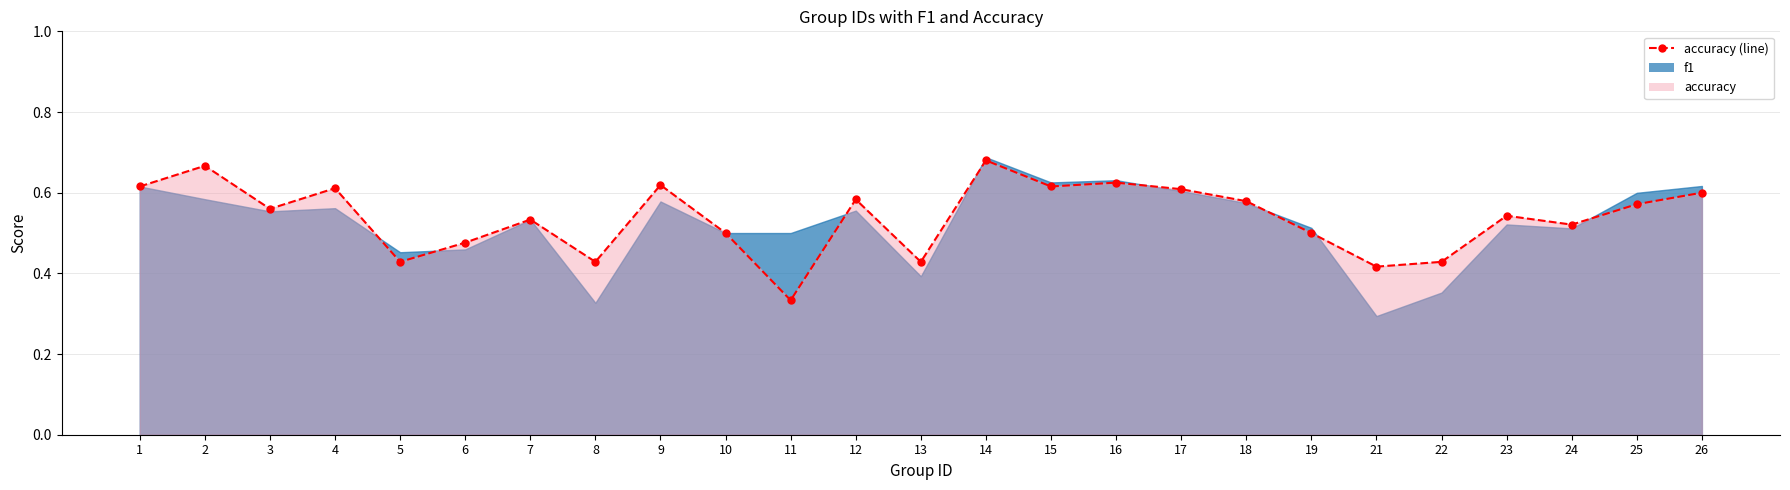

Is it true that the value at 16 is 0.9?

False